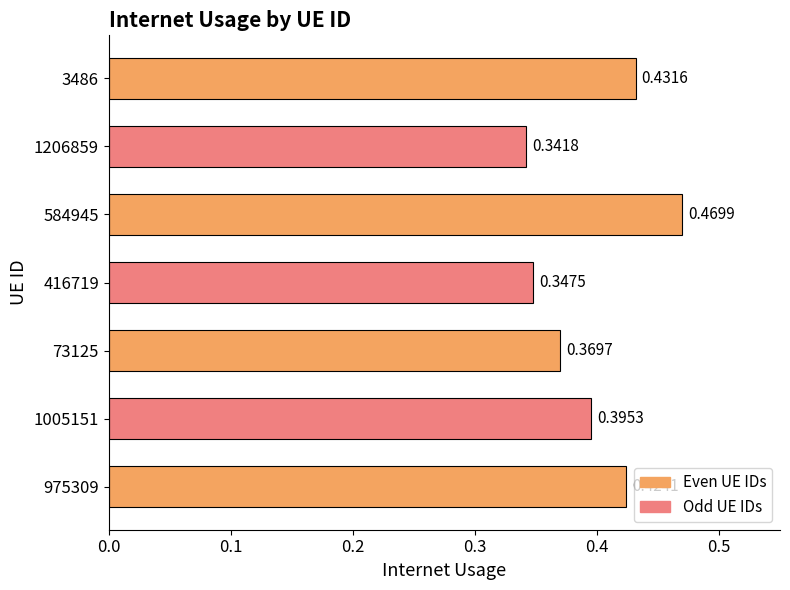

What is the change in value from 1005151 to 584945?

+0.1